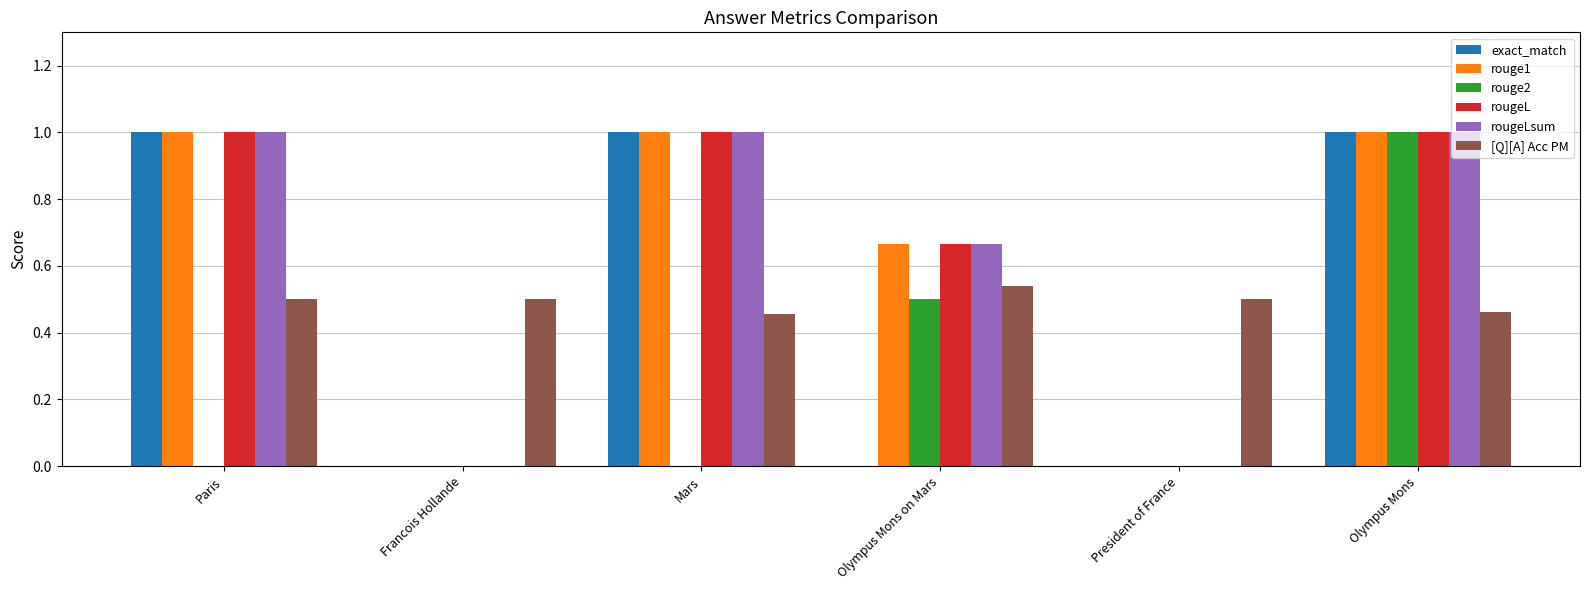

What is the greatest value displayed?

1.0